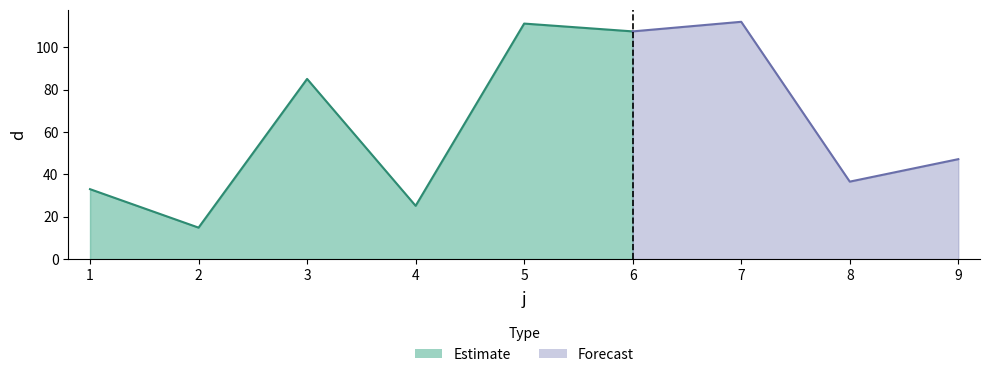

What is the smallest value displayed?

14.9